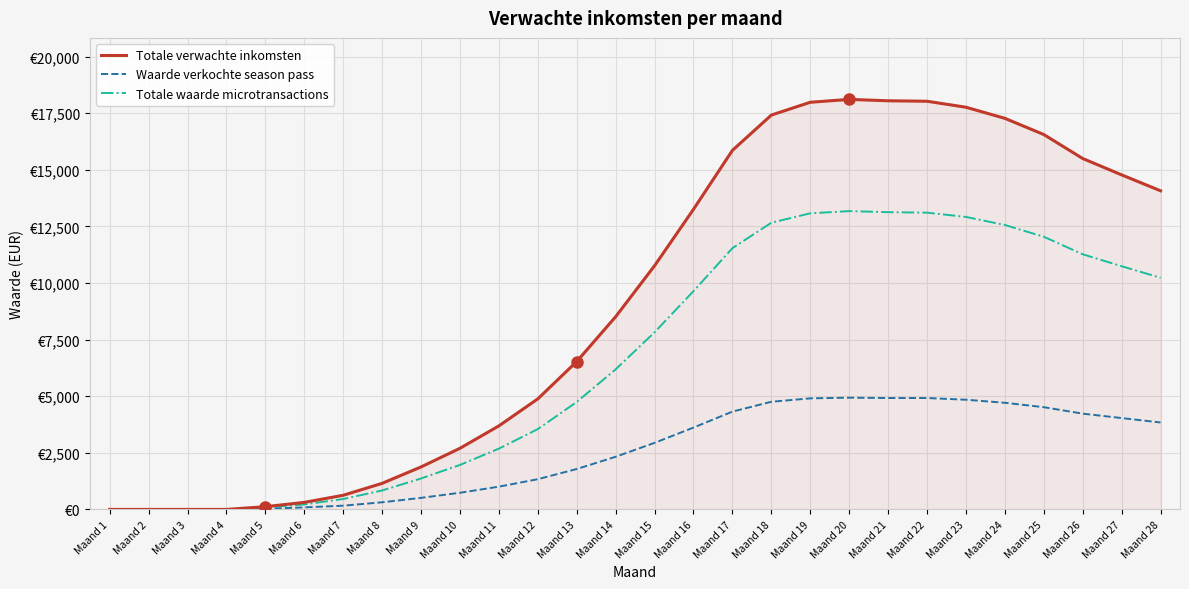

True or false: Totale waarde microtransactions has more than 0 points higher than both neighbors.

True